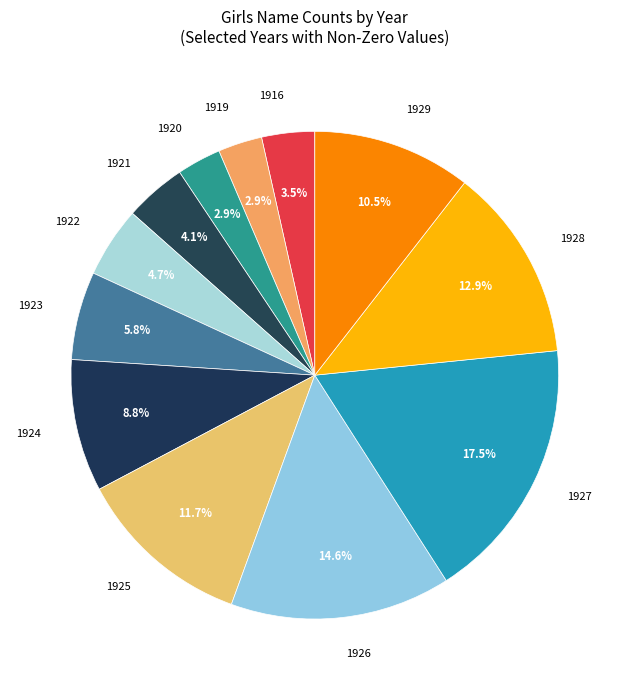

Is 1929 the majority of the pie?

No